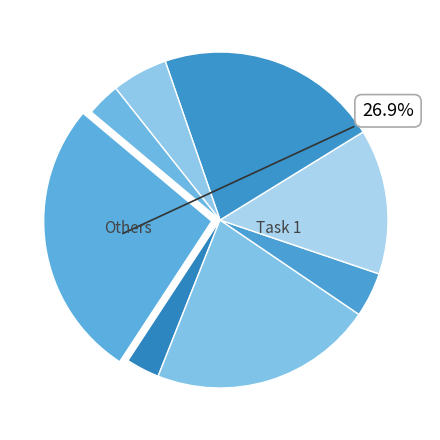

How many segments does this pie chart have?

8